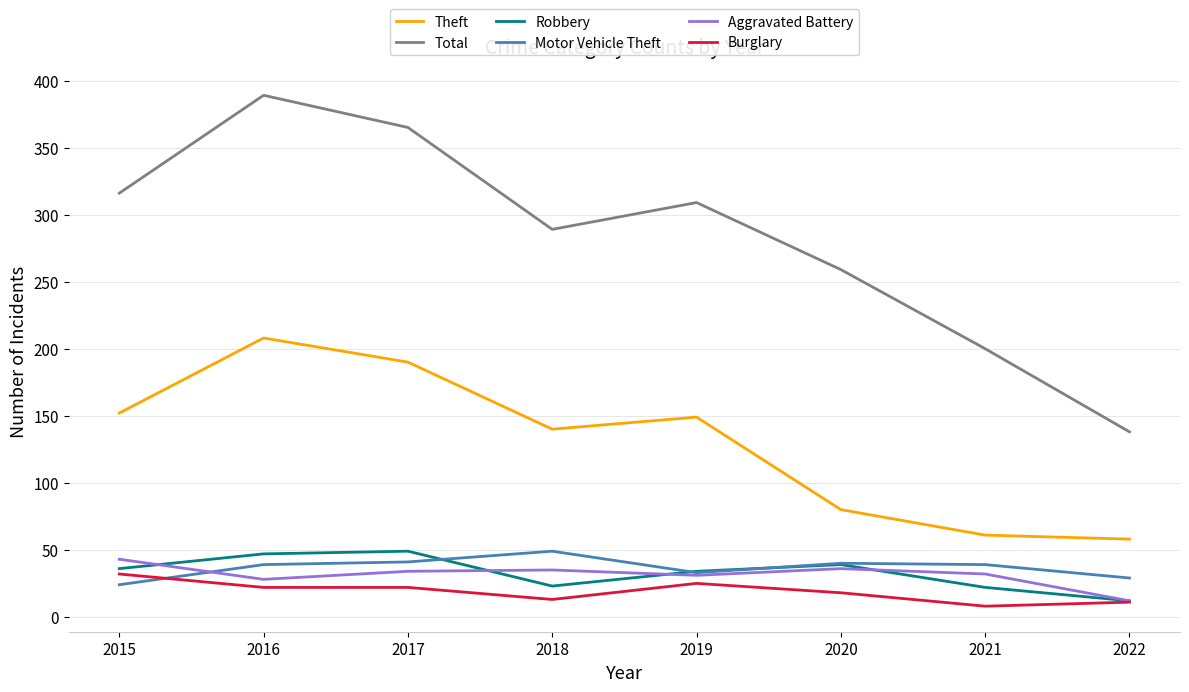

Is it true that Robbery equals 47 at 2016?

True